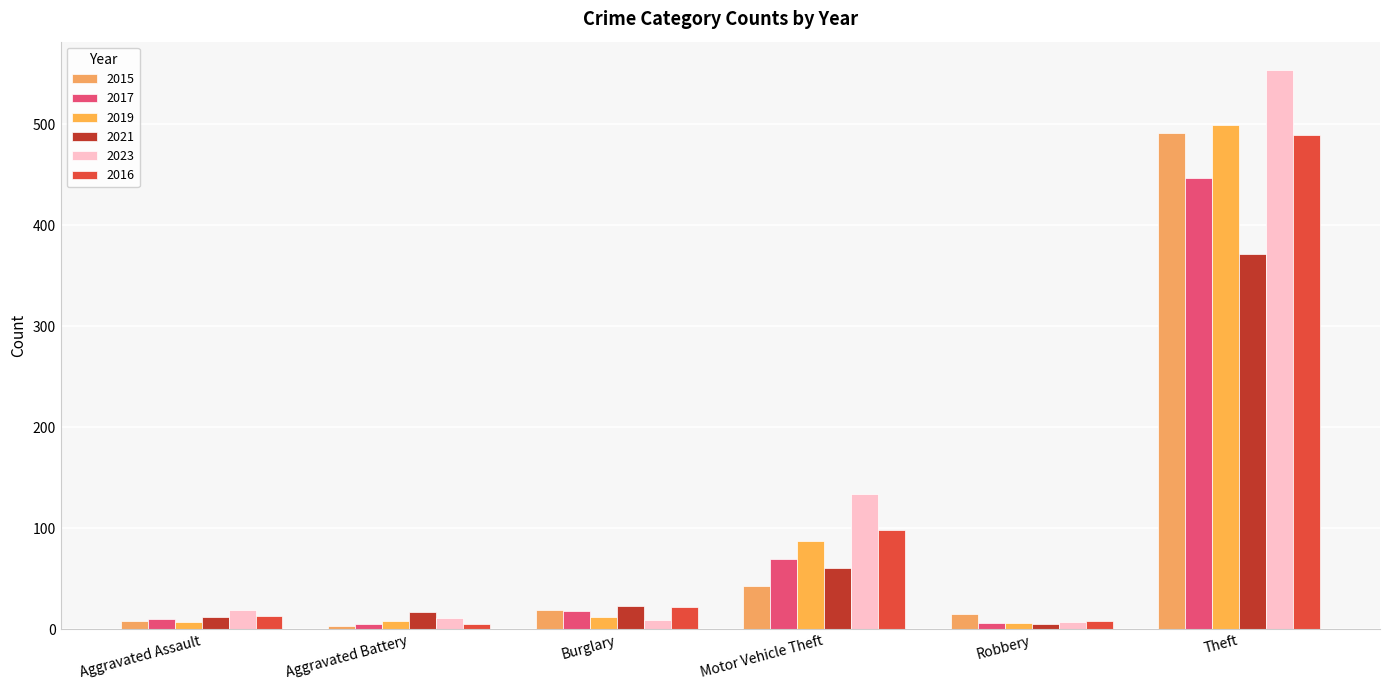

How many bars are there in each group?

6